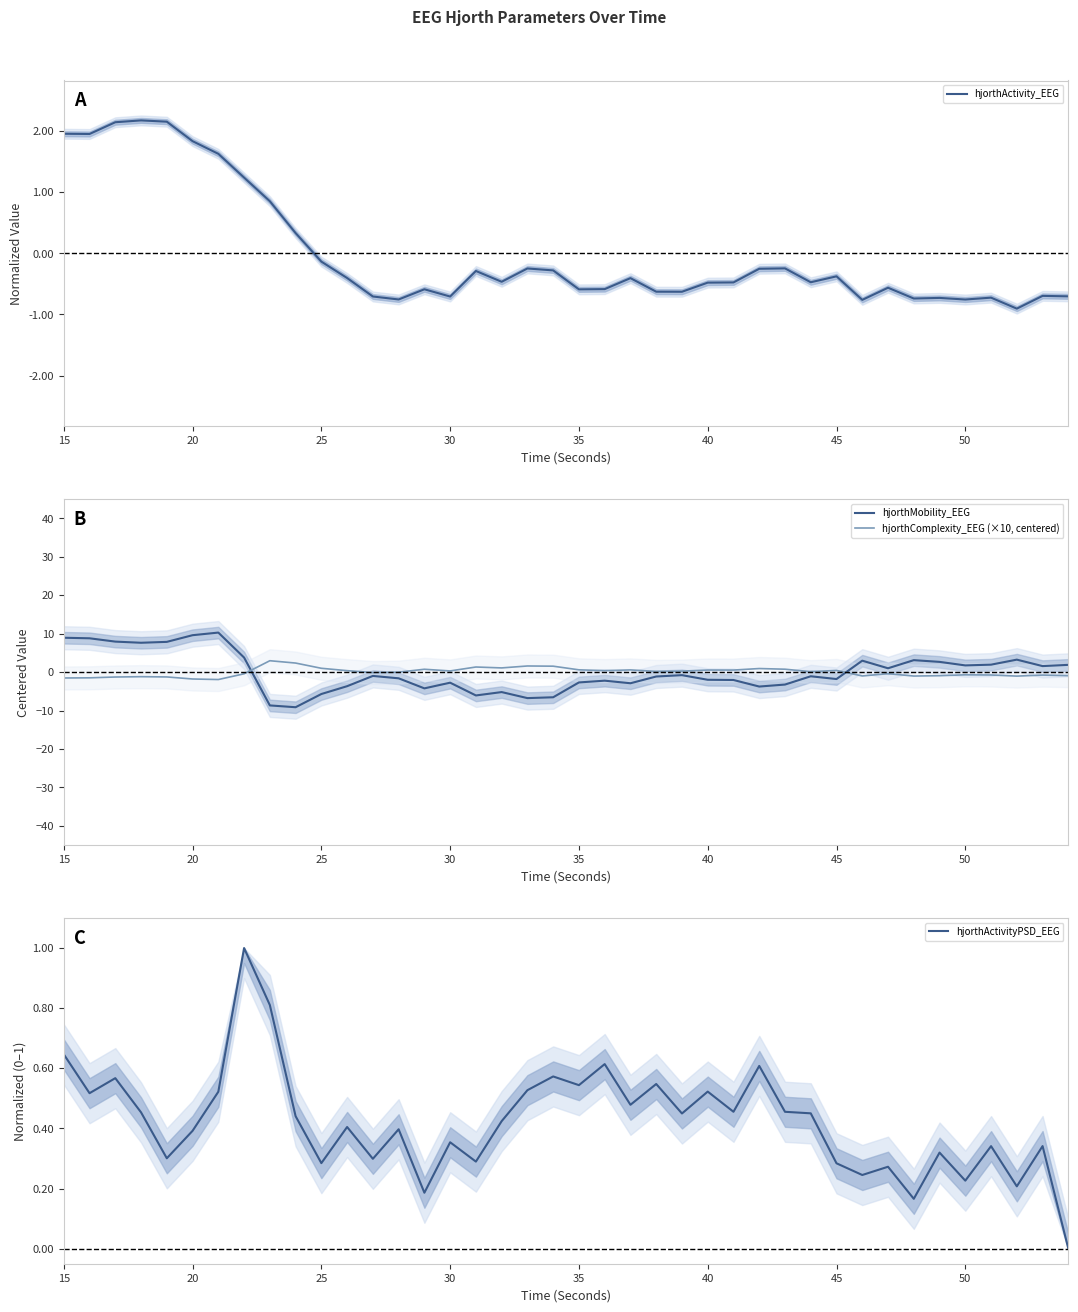

At how many categories does at least one series exceed 5?

7